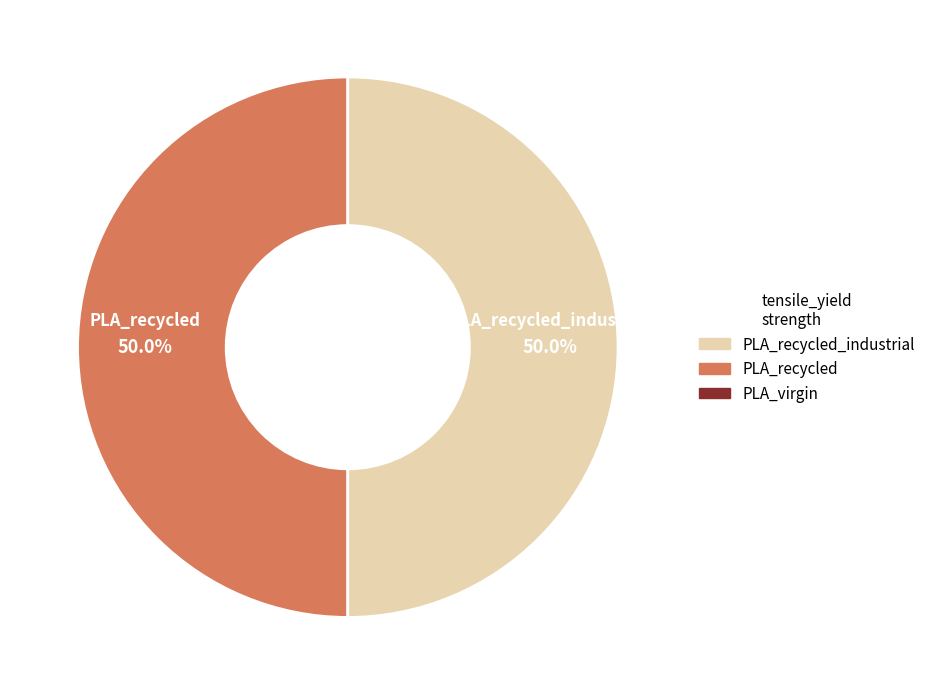

Do PLA_recycled and PLA_recycled_industrial together represent more than half of the pie?

Yes